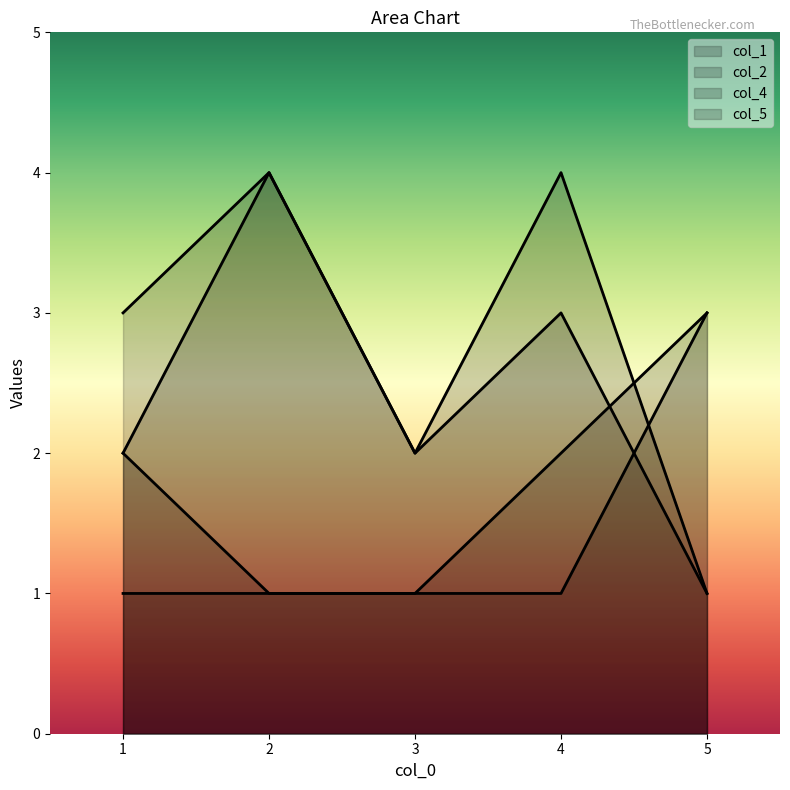

Reading right to left, transcribe all the data shown in this chart.

col_1: 5=1	4=3	3=2	2=4	1=2
col_2: 5=1	4=4	3=2	2=4	1=3
col_4: 5=3	4=2	3=1	2=1	1=1
col_5: 5=3	4=1	3=1	2=1	1=2